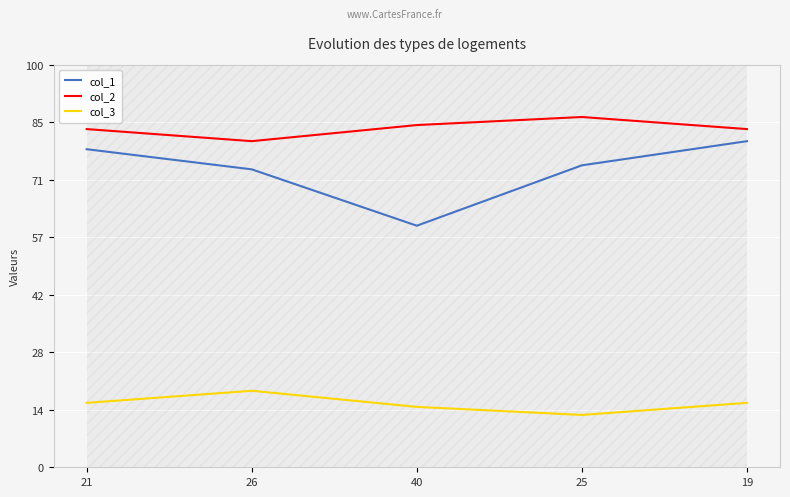

What are all the series names shown in the legend?

col_1, col_2, col_3